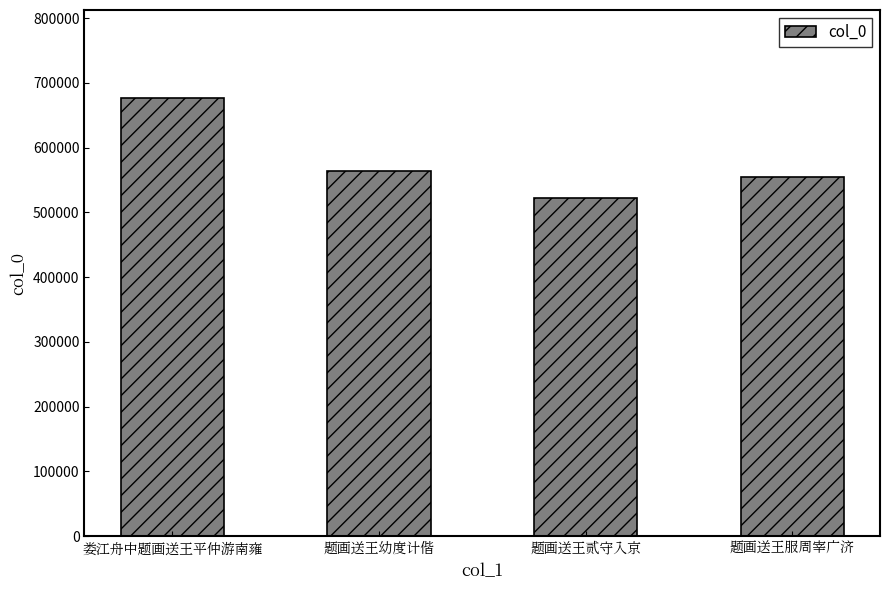

True or false: the data shows 372975 at 题画送王幼度计偕.

False